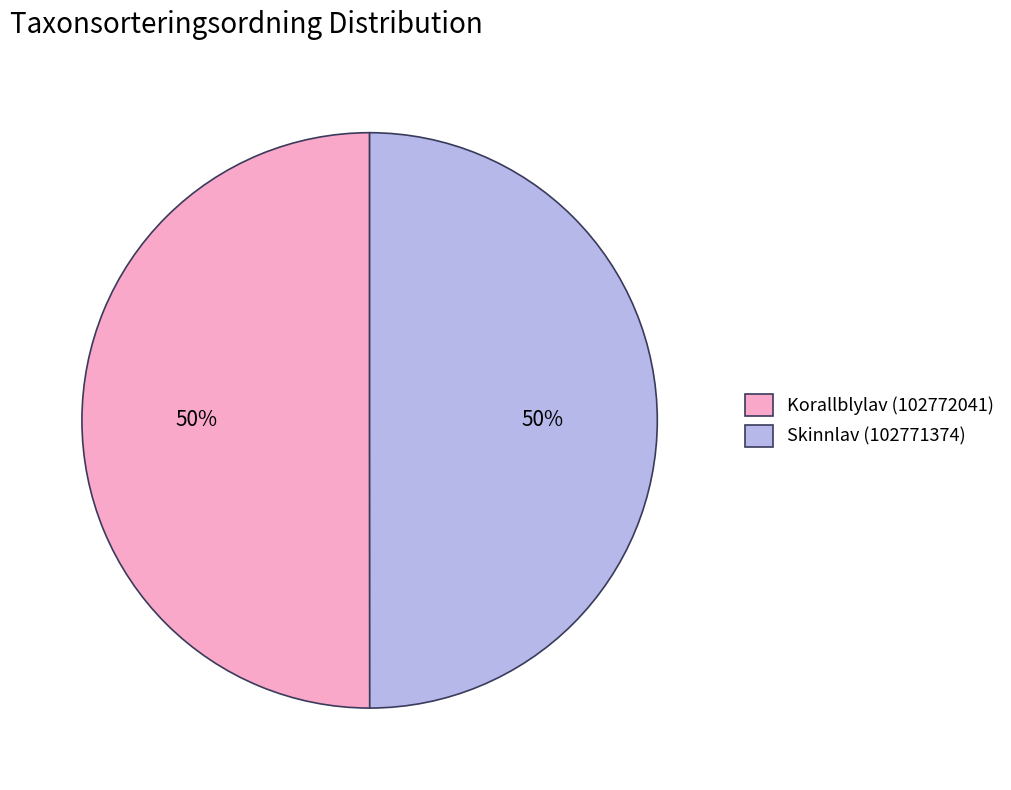

Approximately how many times larger is the value at Skinnlav (102771374) compared to Korallblylav (102772041)?

1.0